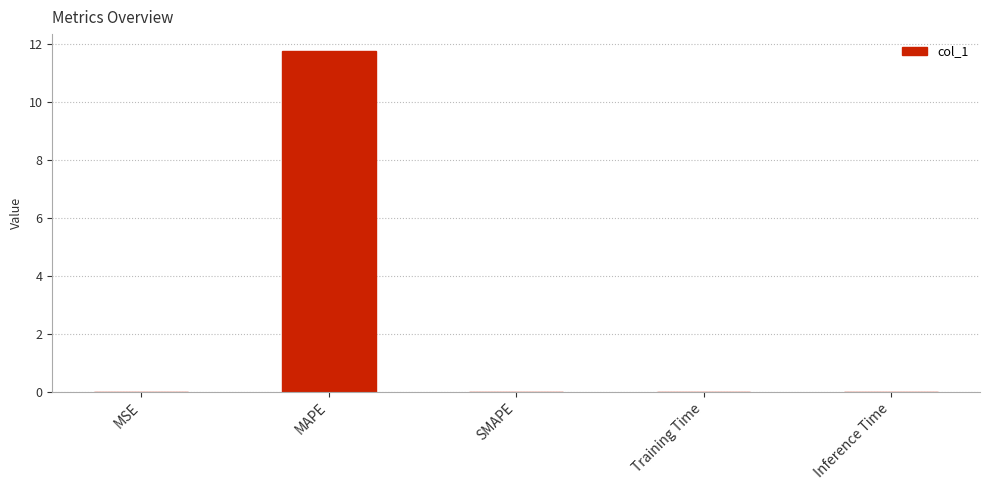

Are the bars horizontal?

No